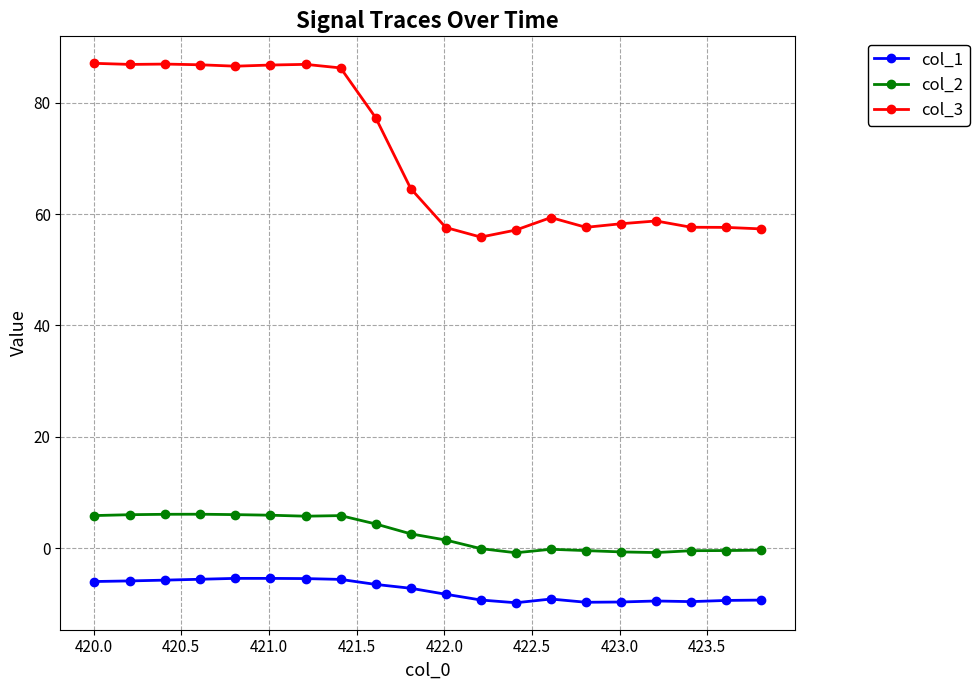

What is the value of the col_3 point at the 7th from the left?

86.9